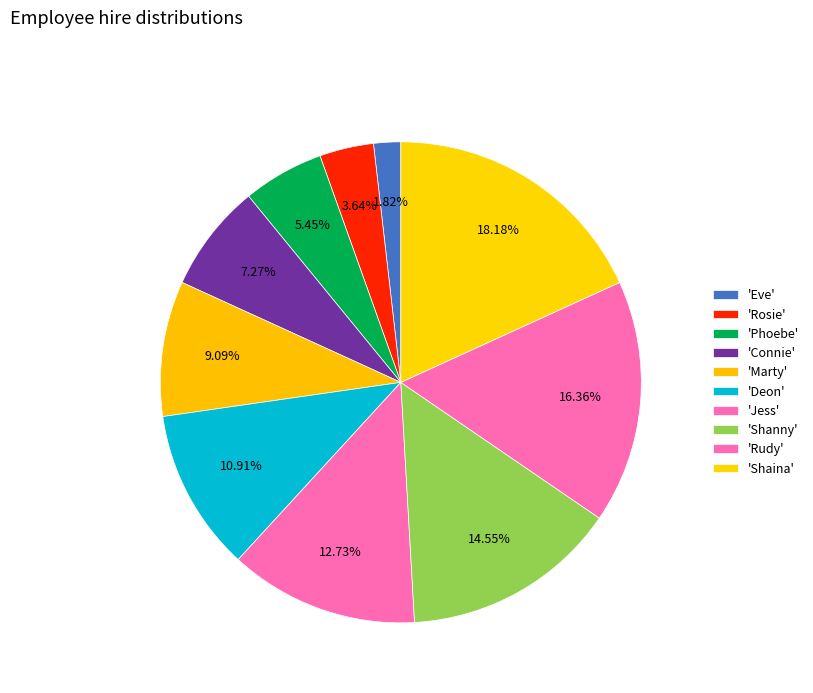

Rank the categories by value from highest to lowest.

Shaina, Rudy, Shanny, Jess, Deon, Marty, Connie, Phoebe, Rosie, Eve